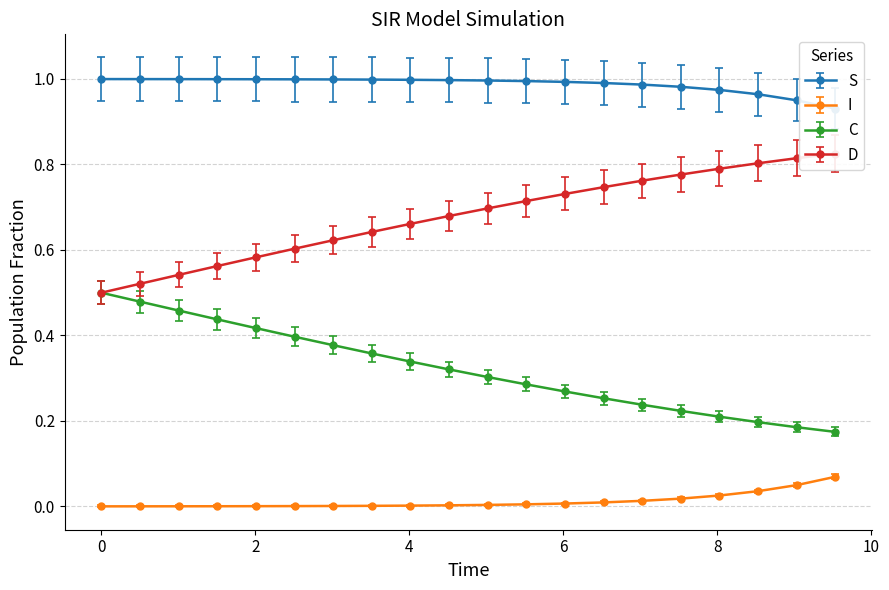

What are all the series names shown in the legend?

S, I, C, D